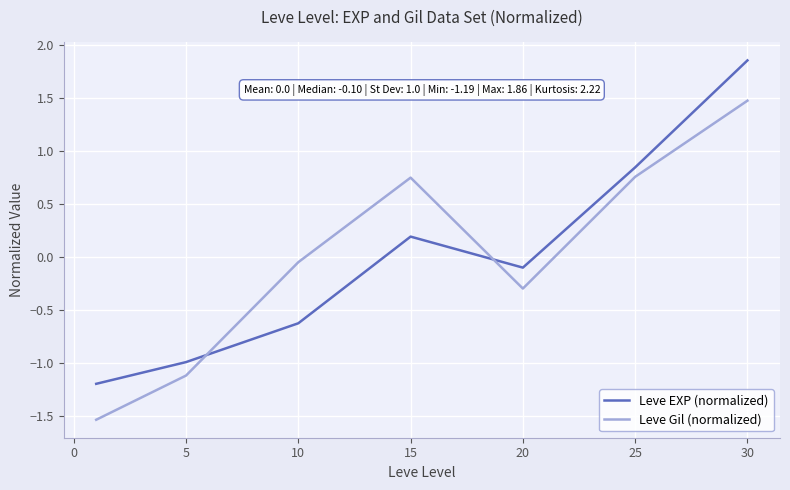

After their last crossing, which series has the higher values: Leve EXP (normalized) or Leve Gil (normalized)?

Leve EXP (normalized)